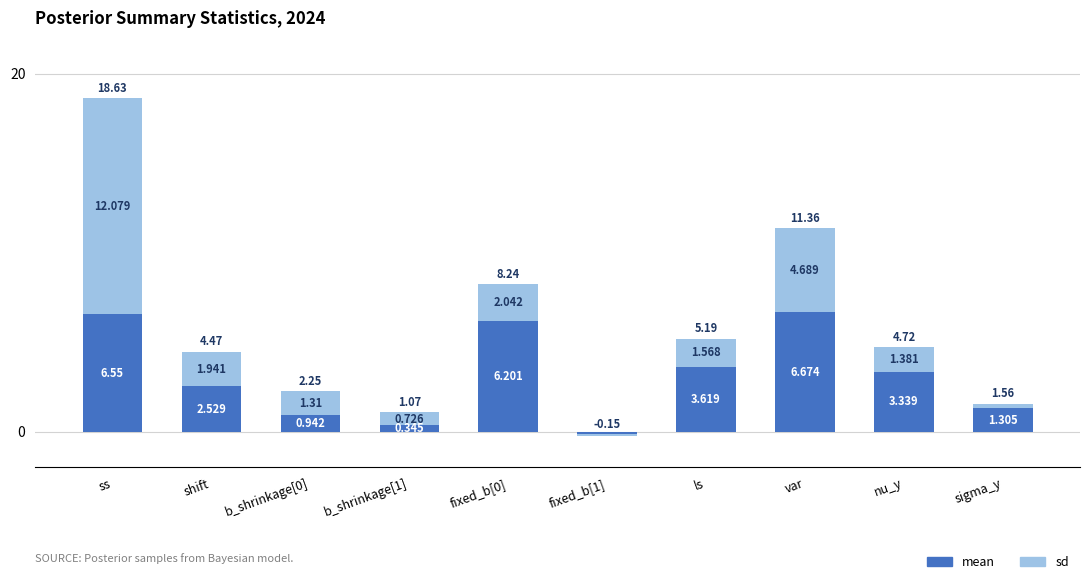

How many groups of bars are there?

10